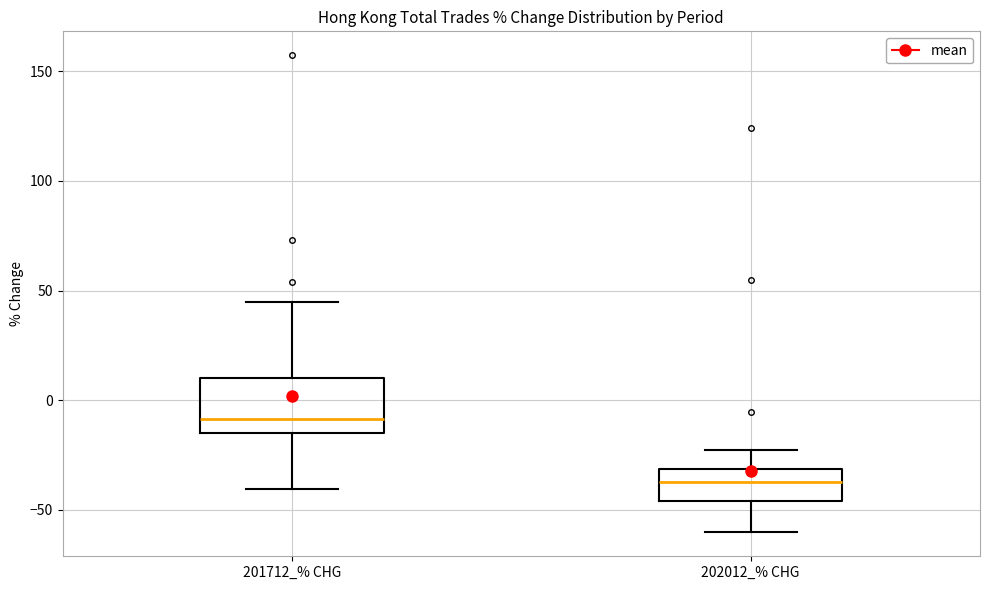

Comparing the boxes themselves (not the whiskers), which one is the tallest?

201712_% CHG